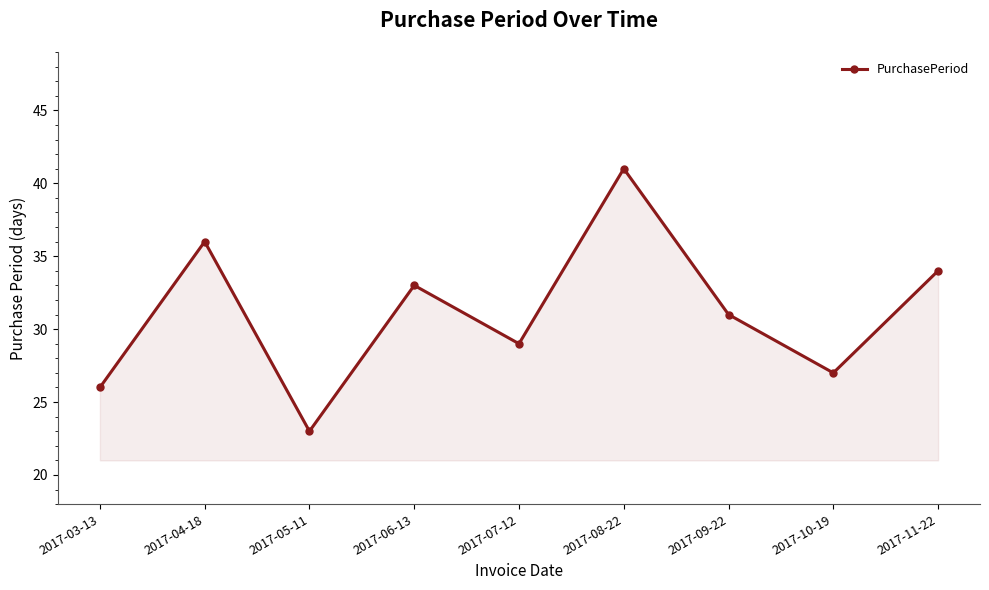

Rank the categories by value from lowest to highest.

2017-05-11, 2017-03-13, 2017-10-19, 2017-07-12, 2017-09-22, 2017-06-13, 2017-11-22, 2017-04-18, 2017-08-22